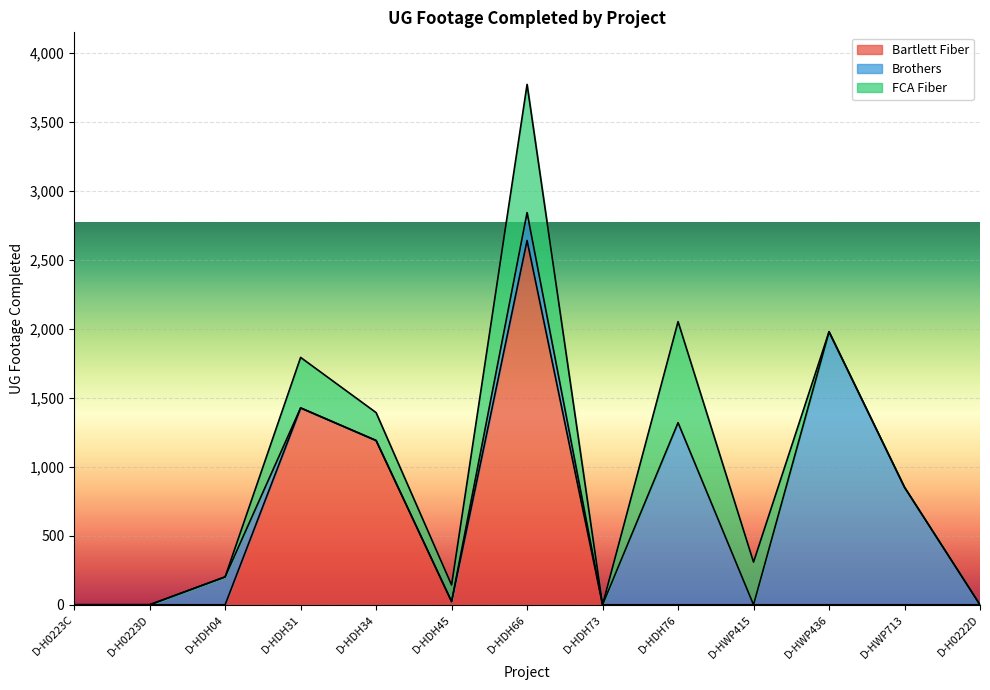

Where is FCA Fiber nearest to the value 464?

D-HDH31